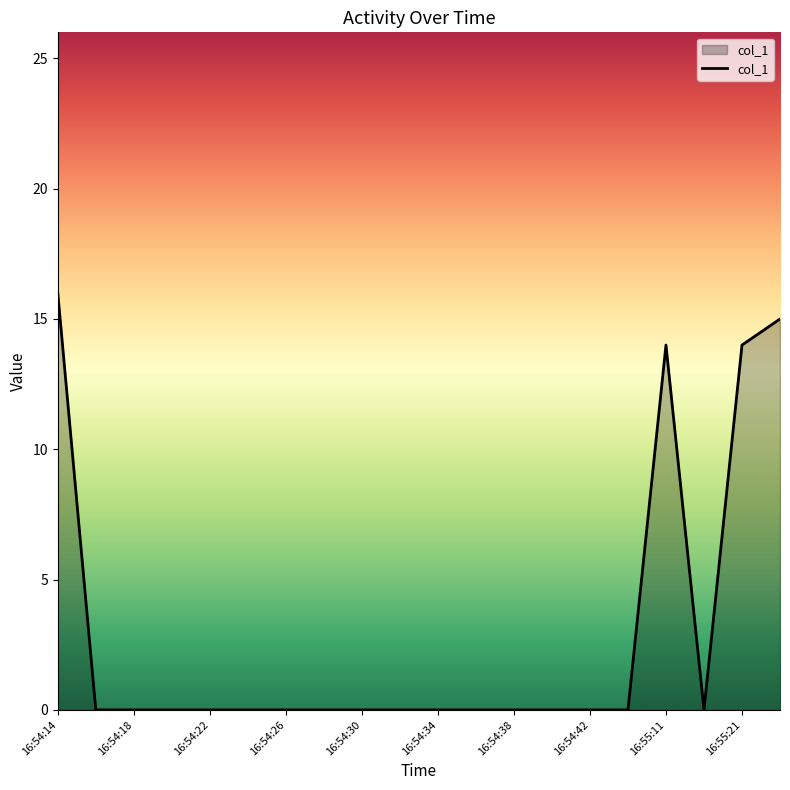

What is the difference between the maximum and minimum values?

16